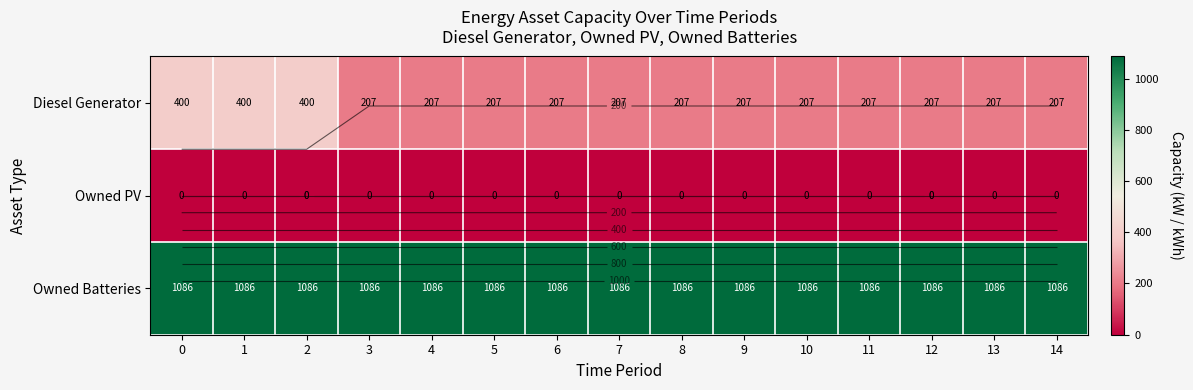

What is the difference between the highest and lowest values at 9?

1086